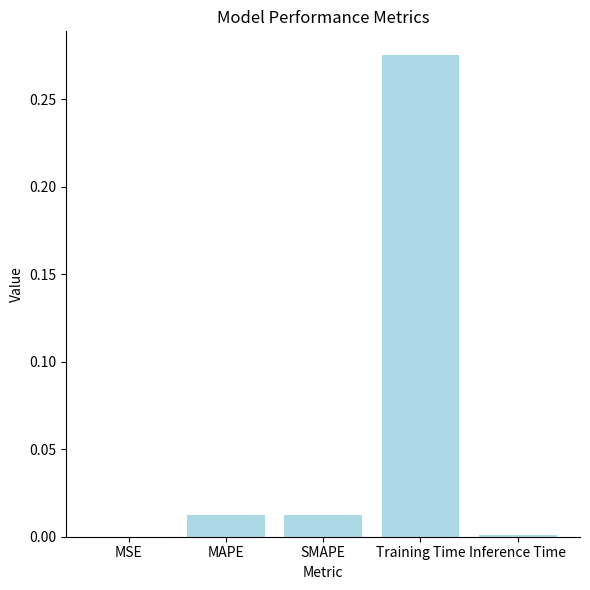

Which has a higher value, SMAPE or MSE?

SMAPE